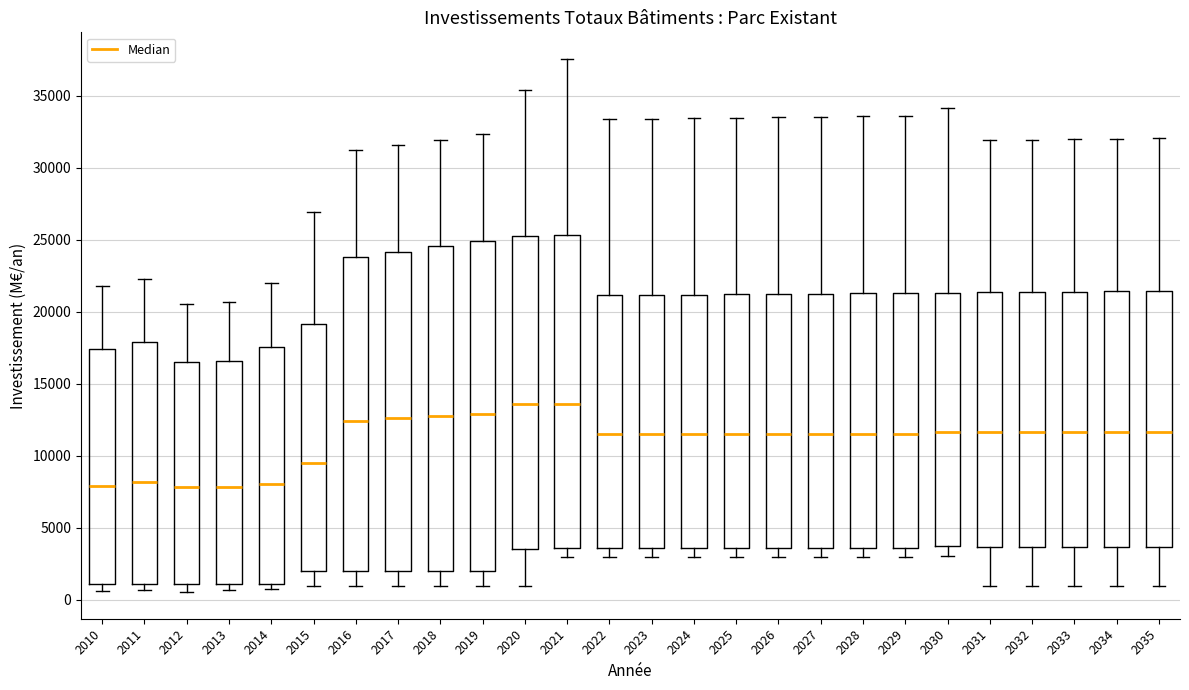

Reading left to right, transcribe this box plot: for each box, give where its median line is, the range the box spans, and where its two whiskers end, as read against the y-axis. The values are not printed on the chart, so give them approximately, as read against the axis.

2010: median 8000, box 1000 to 17500, whiskers 500 to 22000
2011: median 8000, box 1000 to 18000, whiskers 500 to 22500
2012: median 8000, box 1000 to 16500, whiskers 500 to 20500
2013: median 8000, box 1000 to 16500, whiskers 500 to 20500
2014: median 8000, box 1000 to 17500, whiskers 1000 (just below the box's lower edge) to 22000
2015: median 9500, box 2000 to 19000, whiskers 1000 to 27000
2016: median 12500, box 2000 to 24000, whiskers 1000 to 31000
2017: median 12500, box 2000 to 24000, whiskers 1000 to 31500
2018: median 13000, box 2000 to 24500, whiskers 1000 to 32000
2019: median 13000, box 2000 to 25000, whiskers 1000 to 32500
2020: median 13500, box 3500 to 25500, whiskers 1000 to 35500
2021: median 13500, box 3500 to 25500, whiskers 3000 to 37500
2022: median 11500, box 3500 to 21000, whiskers 3000 to 33500
2023: median 11500, box 3500 to 21000, whiskers 3000 to 33500
2024: median 11500, box 3500 to 21000, whiskers 3000 to 33500
2025: median 11500, box 3500 to 21000, whiskers 3000 to 33500
2026: median 11500, box 3500 to 21000, whiskers 3000 to 33500
2027: median 11500, box 3500 to 21500, whiskers 3000 to 33500
2028: median 11500, box 3500 to 21500, whiskers 3000 to 33500
2029: median 11500, box 3500 to 21500, whiskers 3000 to 33500
2030: median 11500, box 4000 to 21500, whiskers 3000 to 34000
2031: median 11500, box 3500 to 21500, whiskers 1000 to 32000
2032: median 11500, box 3500 to 21500, whiskers 1000 to 32000
2033: median 11500, box 3500 to 21500, whiskers 1000 to 32000
2034: median 11500, box 3500 to 21500, whiskers 1000 to 32000
2035: median 11500, box 3500 to 21500, whiskers 1000 to 32000